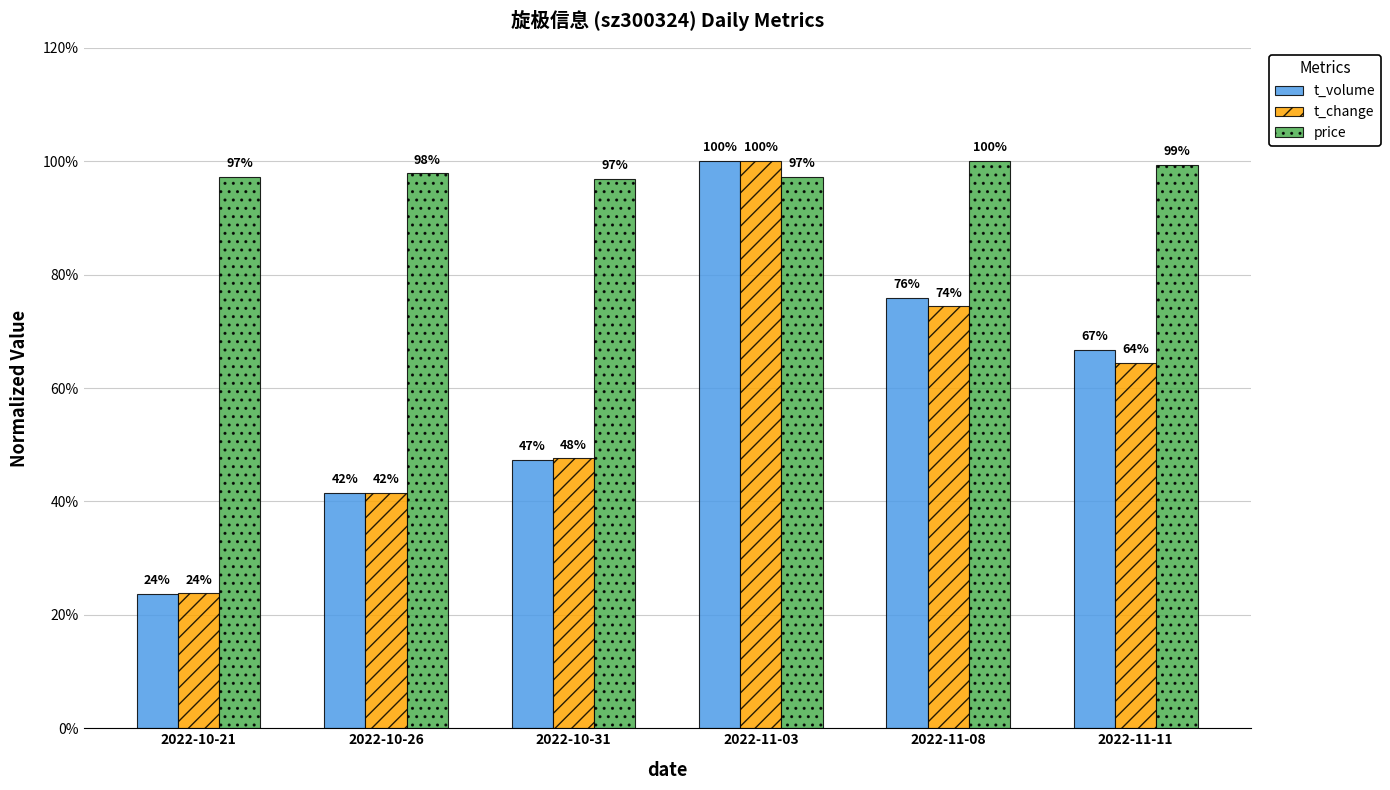

Between 2022-10-21 and 2022-10-26, which series saw the biggest shift?

t_volume